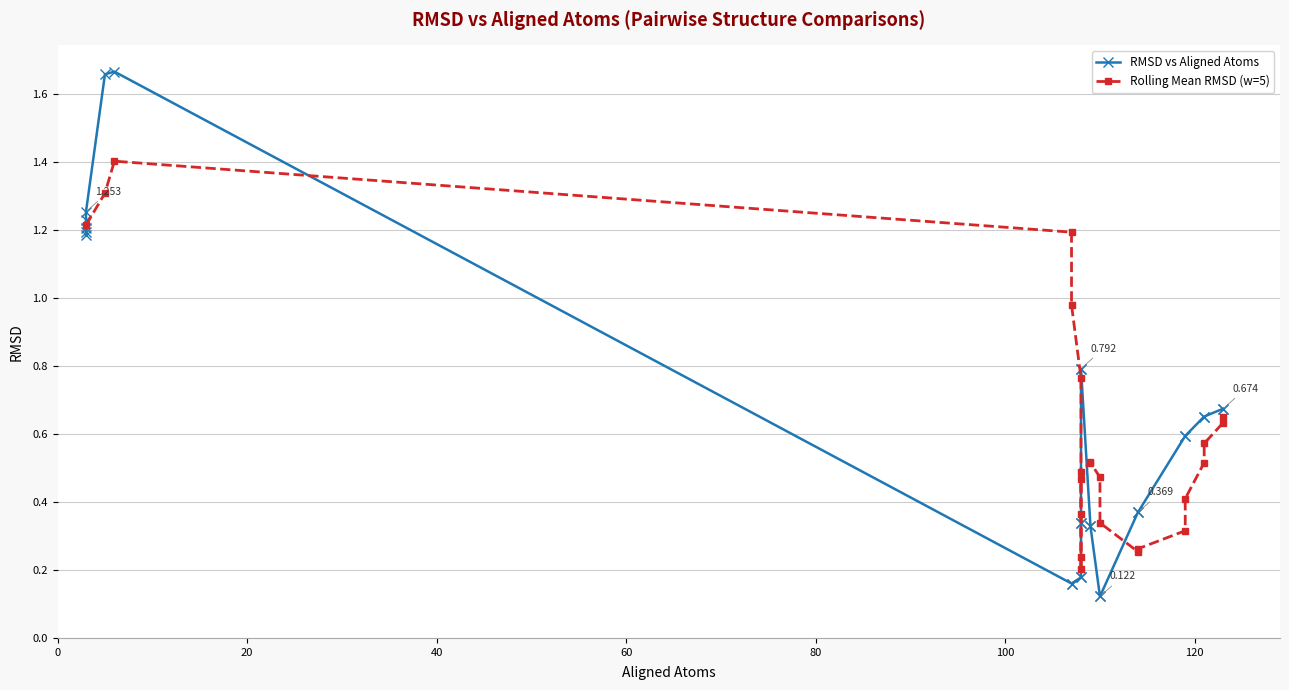

What is the smallest value displayed?

0.1